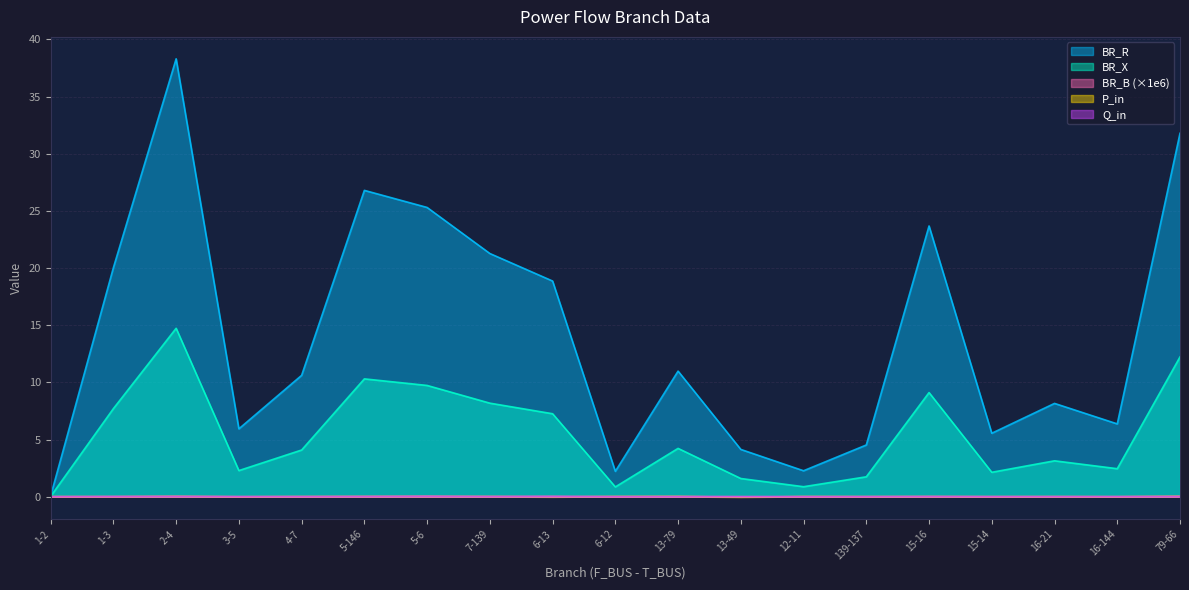

What position from the left is 16-144?

18